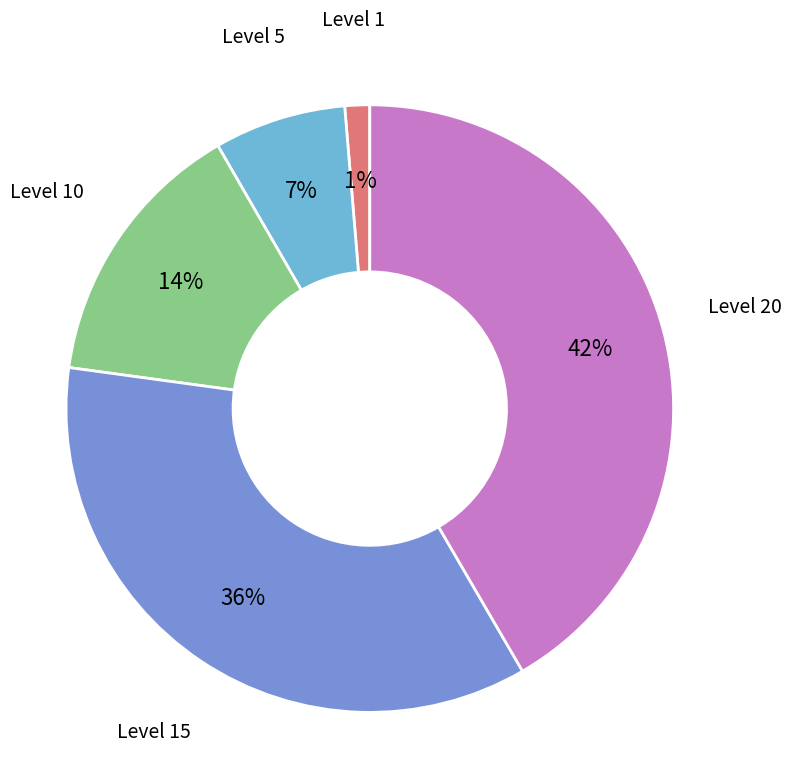

Approximately how many times larger is the value at Level 15 compared to Level 5?

5.1